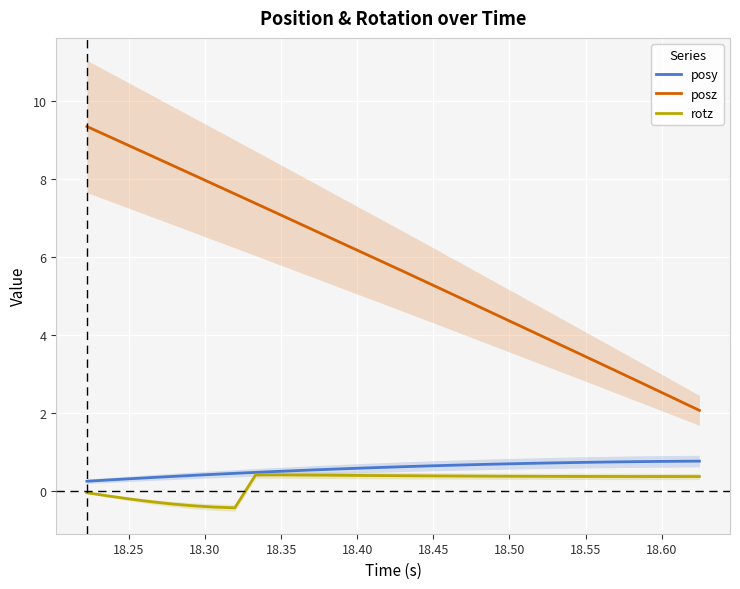

True or false: rotz and posz intersect in this chart.

False